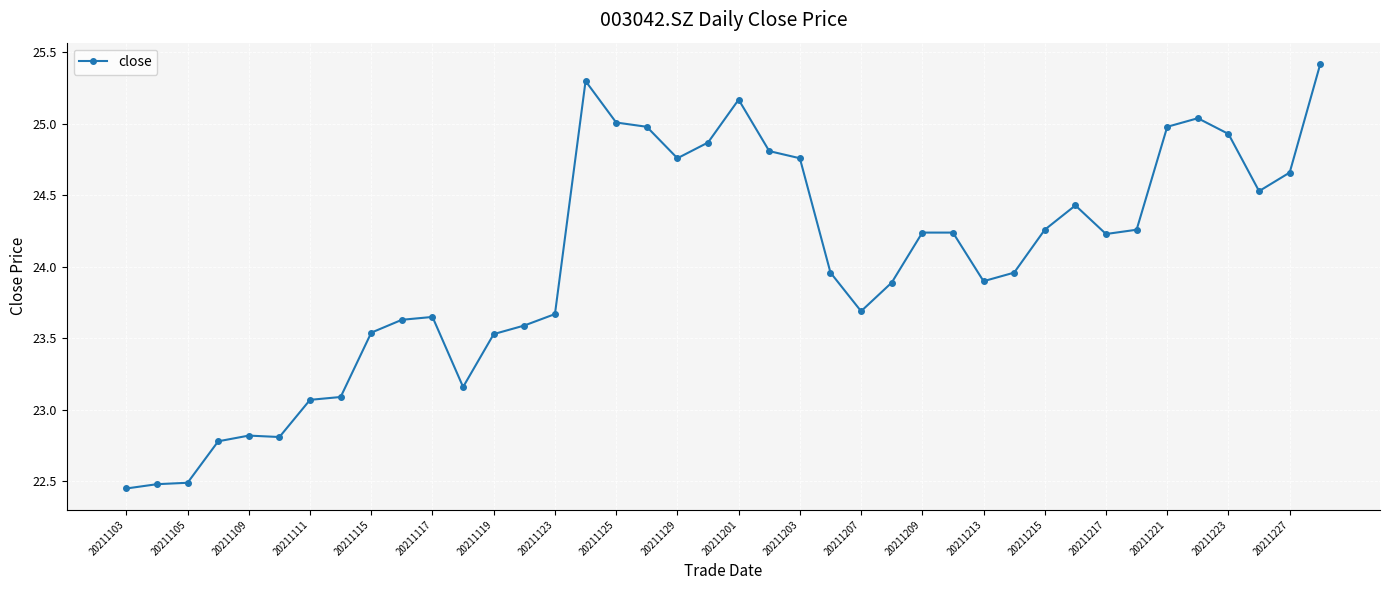

How many categories are shown in the chart?

40